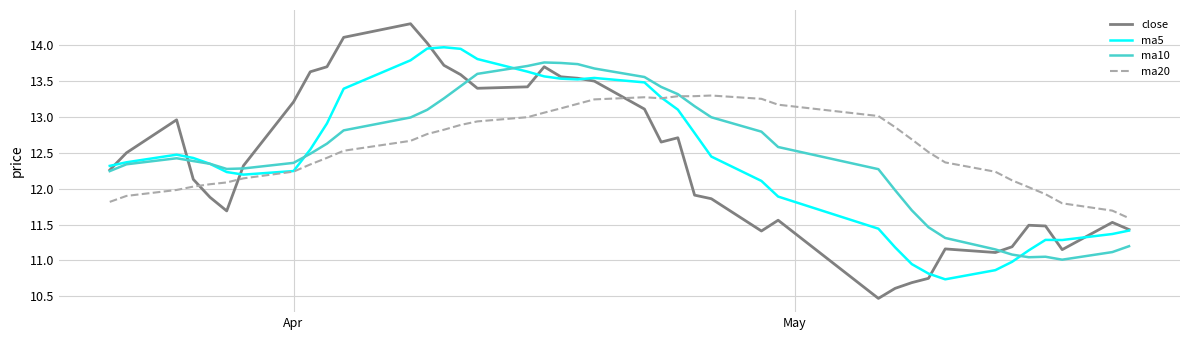

Rank the series by their maximum value, from highest to lowest.

close, ma5, ma10, ma20